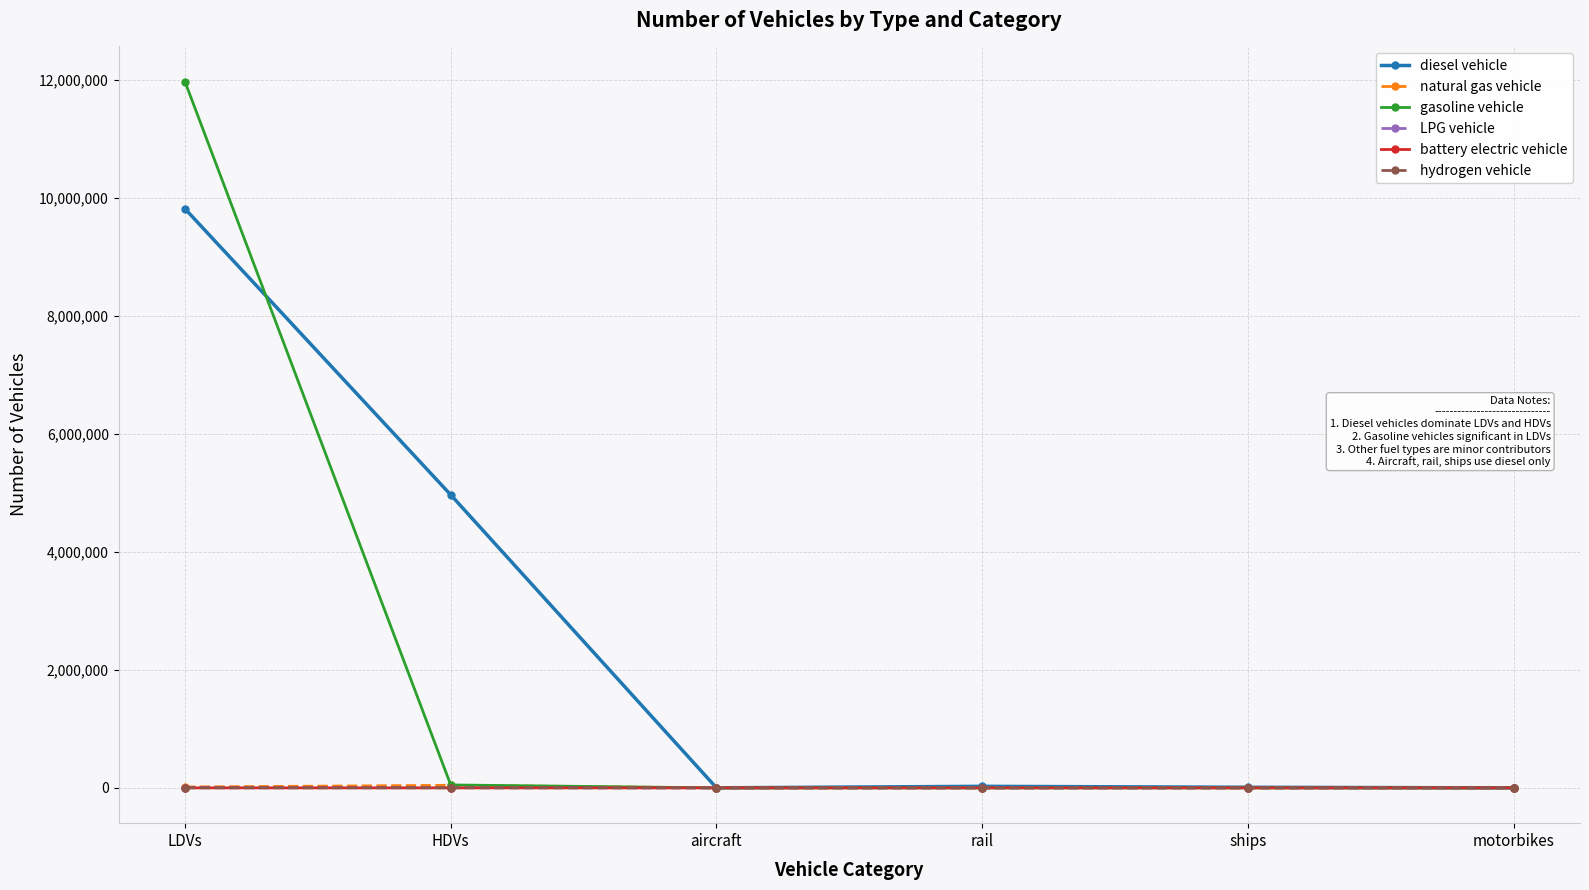

Is it true that gasoline vehicle equals 6038747.2 at motorbikes?

False